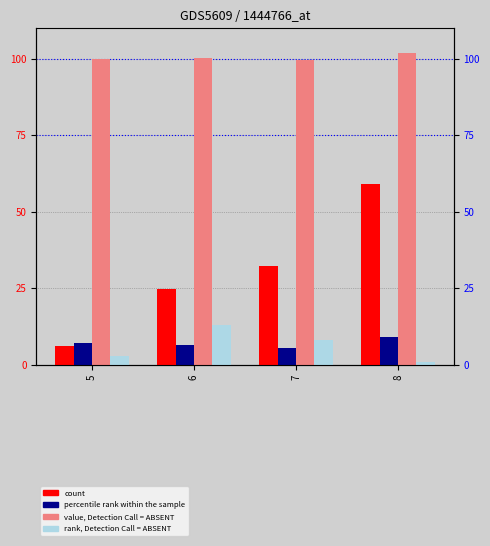

At which category is the sum across all series the highest?

8